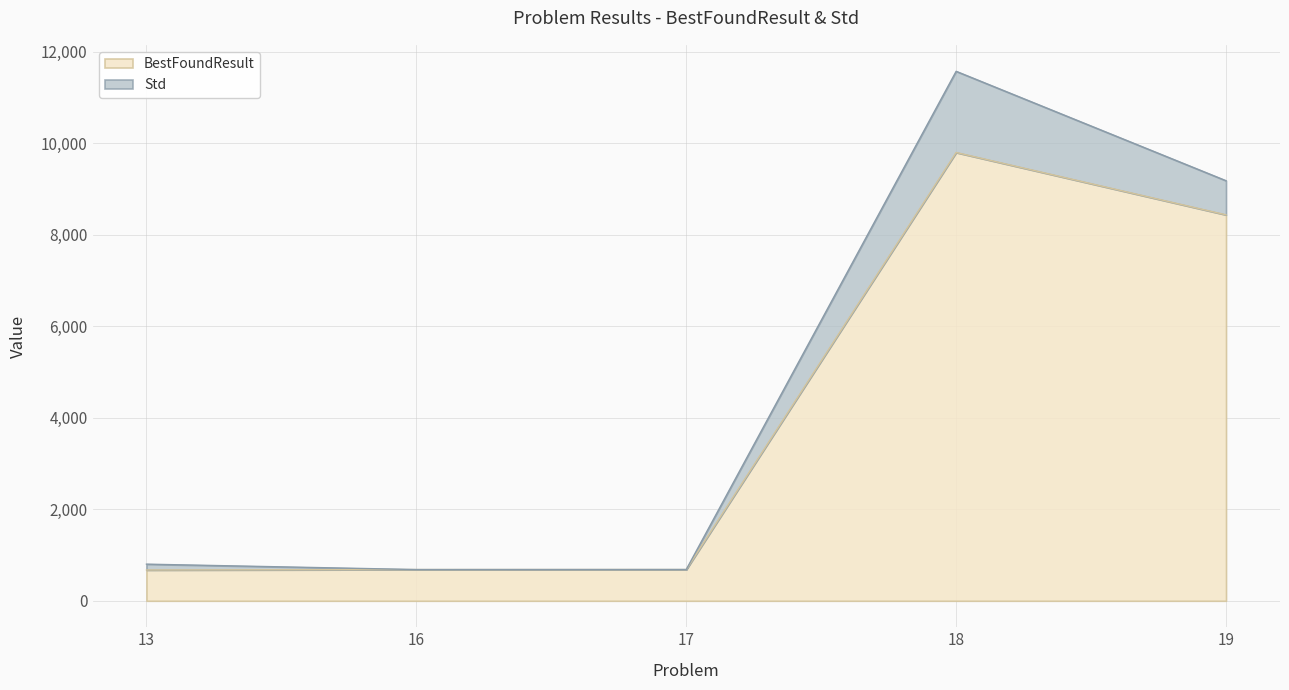

What is the sum of the values at 13 and 17?

1355.7